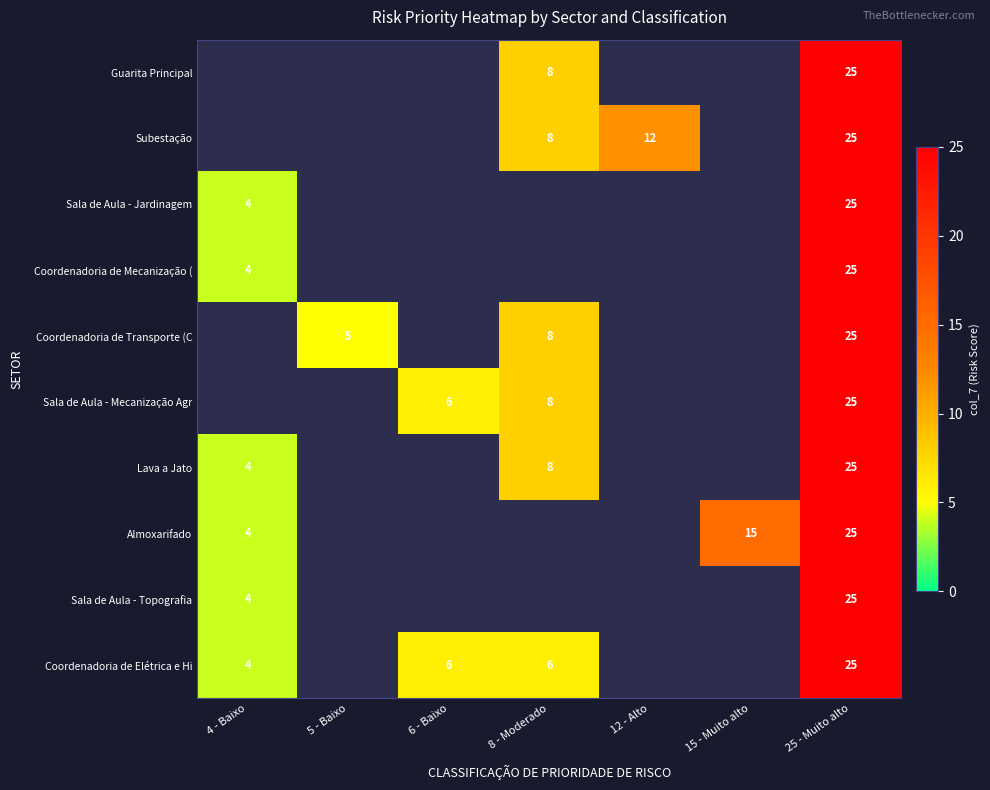

The Subestação series shows 44 at 25 - Muito alto. True or false?

False